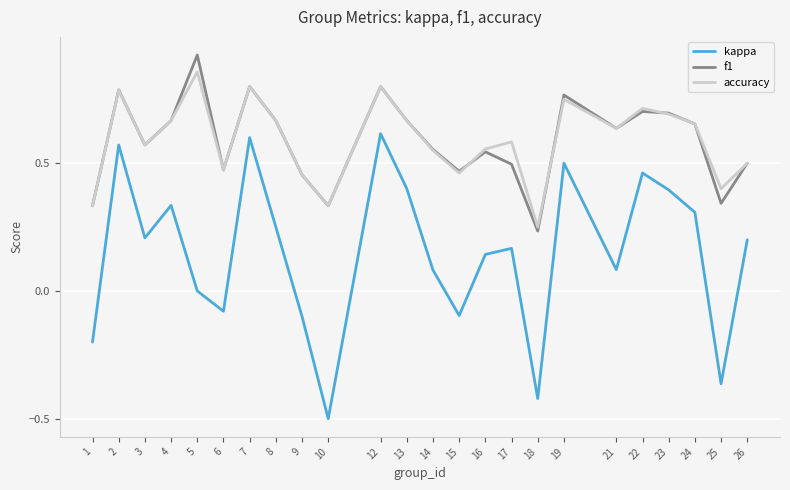

Is the value of accuracy at 25 greater than the value of kappa at 22?

No